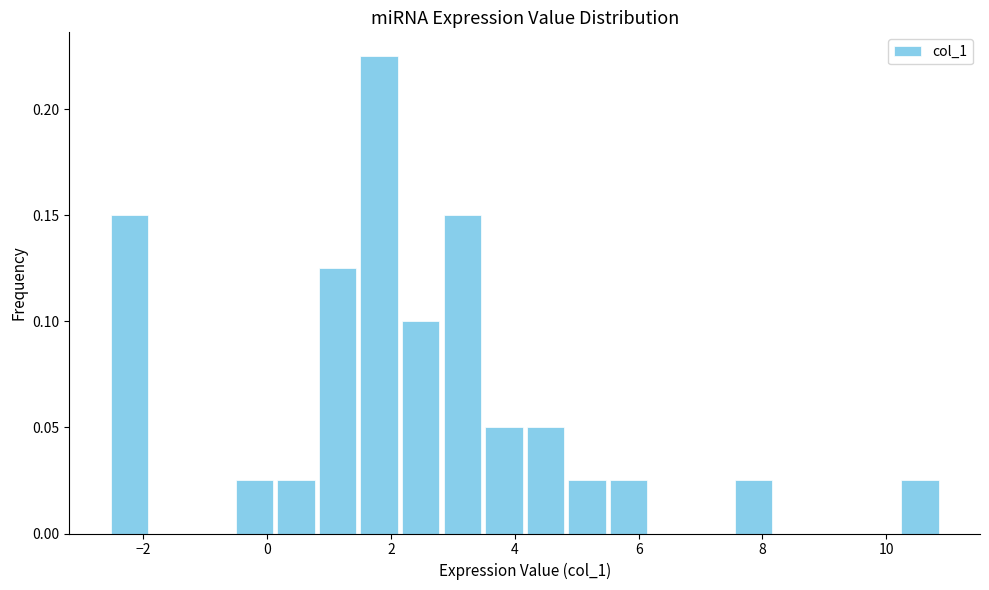

Read against the x-axis, roughly where is the centre of the tallest bar?

1.8